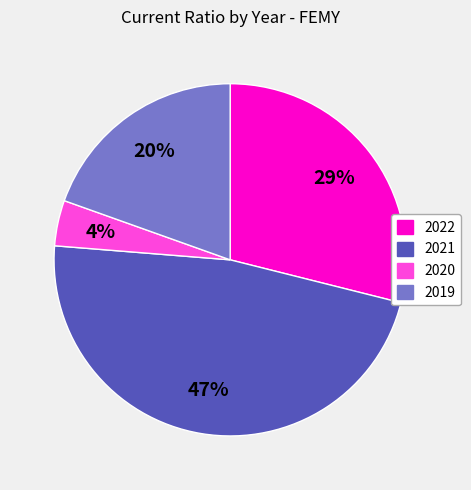

Rank the categories by value from lowest to highest.

2020, 2019, 2022, 2021